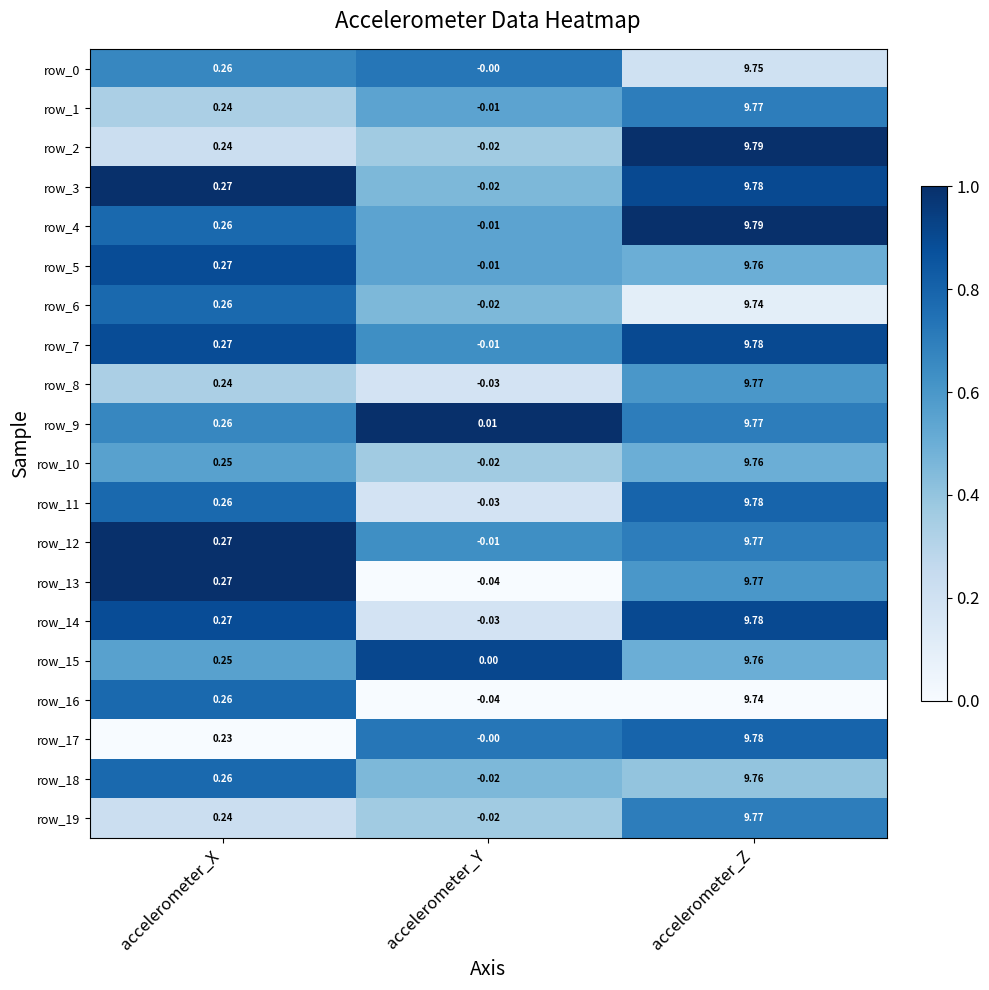

At which label does row_2 first exceed 0?

accelerometer_X